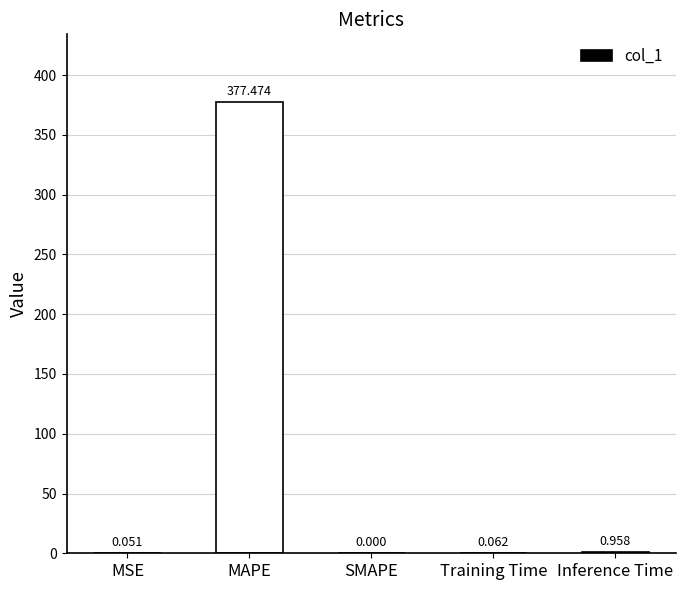

How many data points does each series have?

5